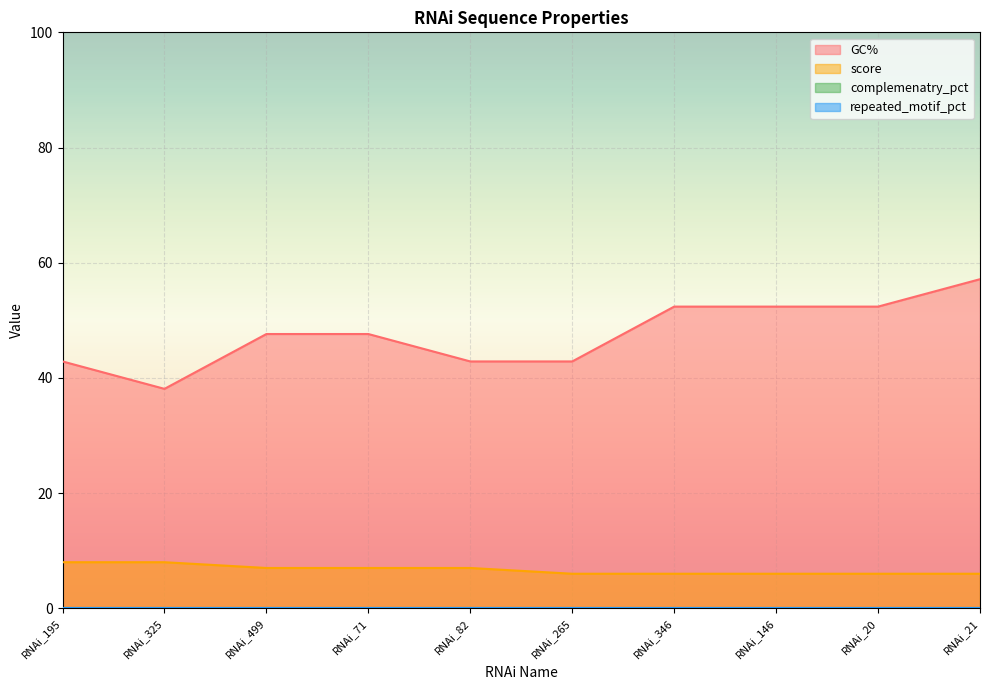

Reading left to right, what are all the values shown in this chart?

GC%: RNAi_195=42.9	RNAi_325=38.1	RNAi_499=47.6	RNAi_71=47.6	RNAi_82=42.9	RNAi_265=42.9	RNAi_346=52.4	RNAi_146=52.4	RNAi_20=52.4	RNAi_21=57.1
score: RNAi_195=8.0	RNAi_325=8.0	RNAi_499=7.0	RNAi_71=7.0	RNAi_82=7.0	RNAi_265=6.0	RNAi_346=6.0	RNAi_146=6.0	RNAi_20=6.0	RNAi_21=6.0